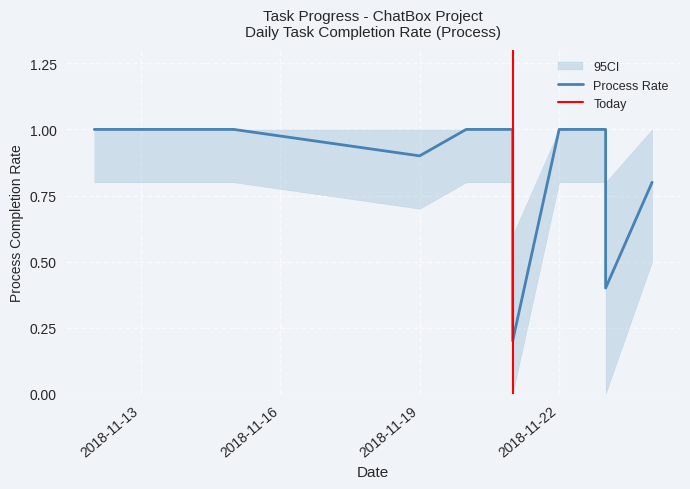

True or false: the data shows 0.4 at 2018-11-14.

False